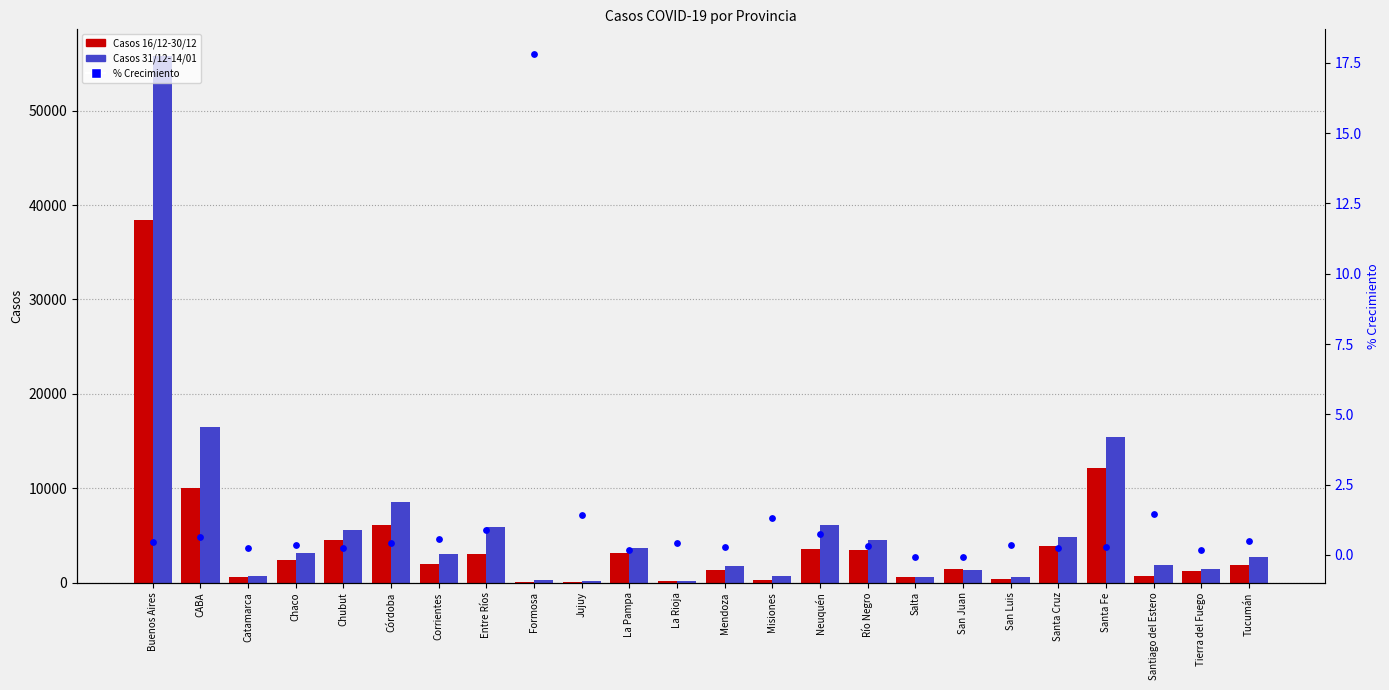

Which series has the widest spread of Y values?

Casos 31/12-14/01